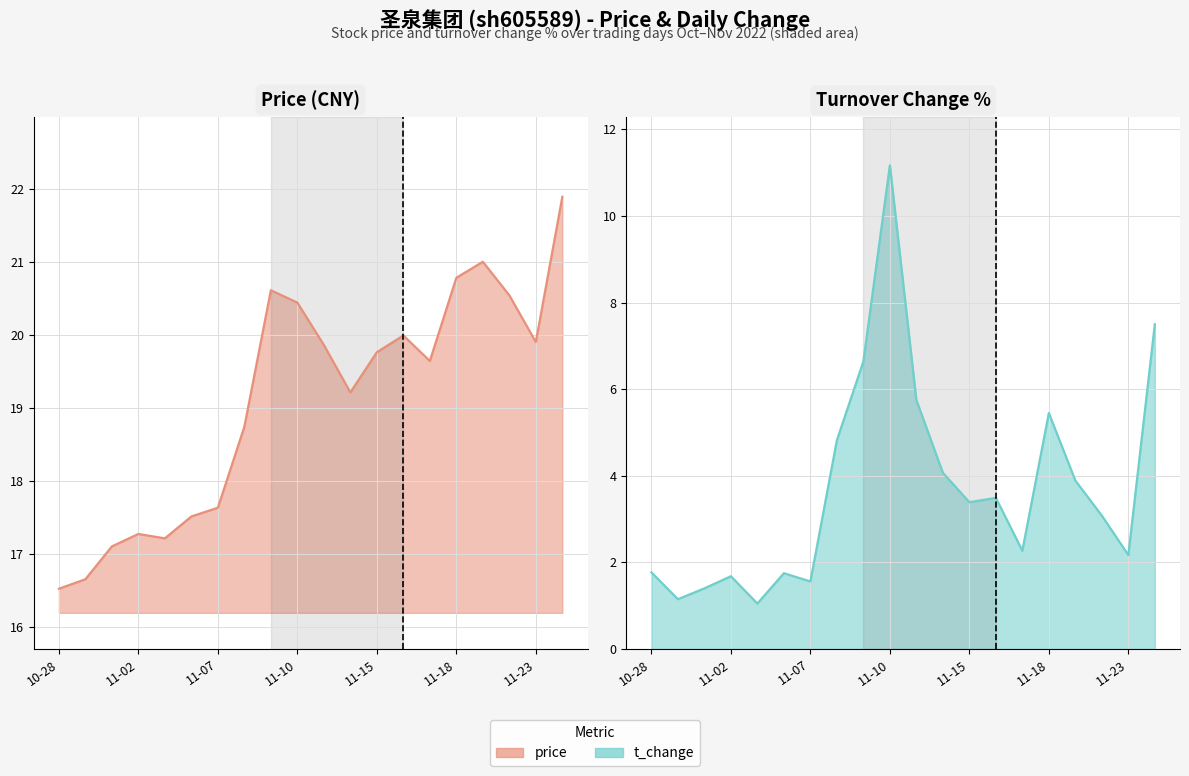

At which label does price reach its peak?

2022-11-24